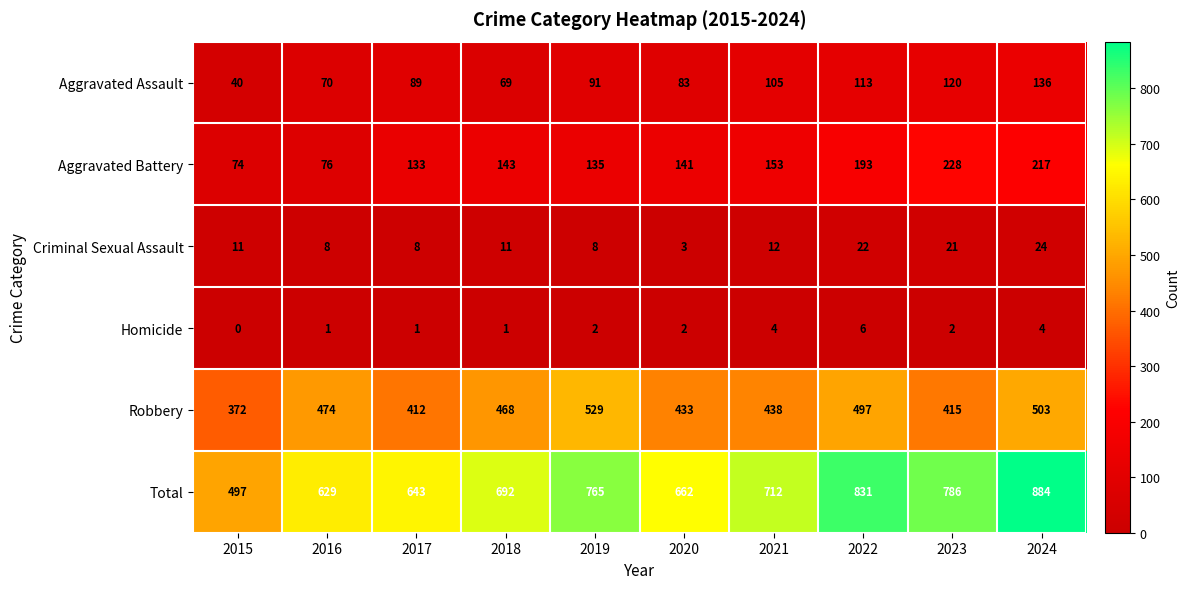

Which series has the largest range (max minus min)?

Total